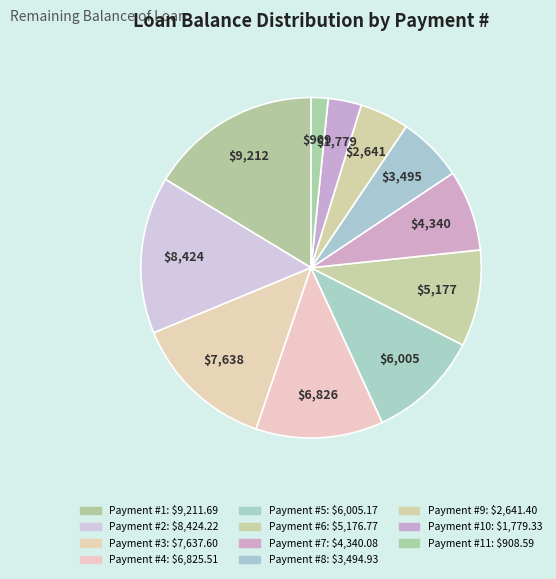

How many slices are in this pie chart?

11